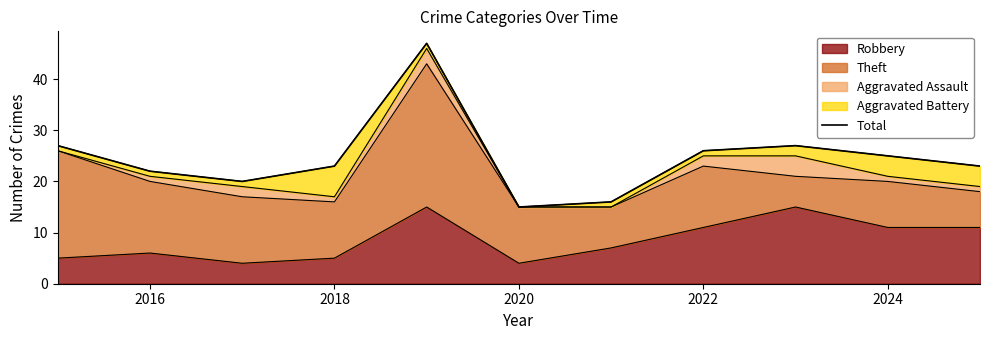

Read the value at 2016.

22